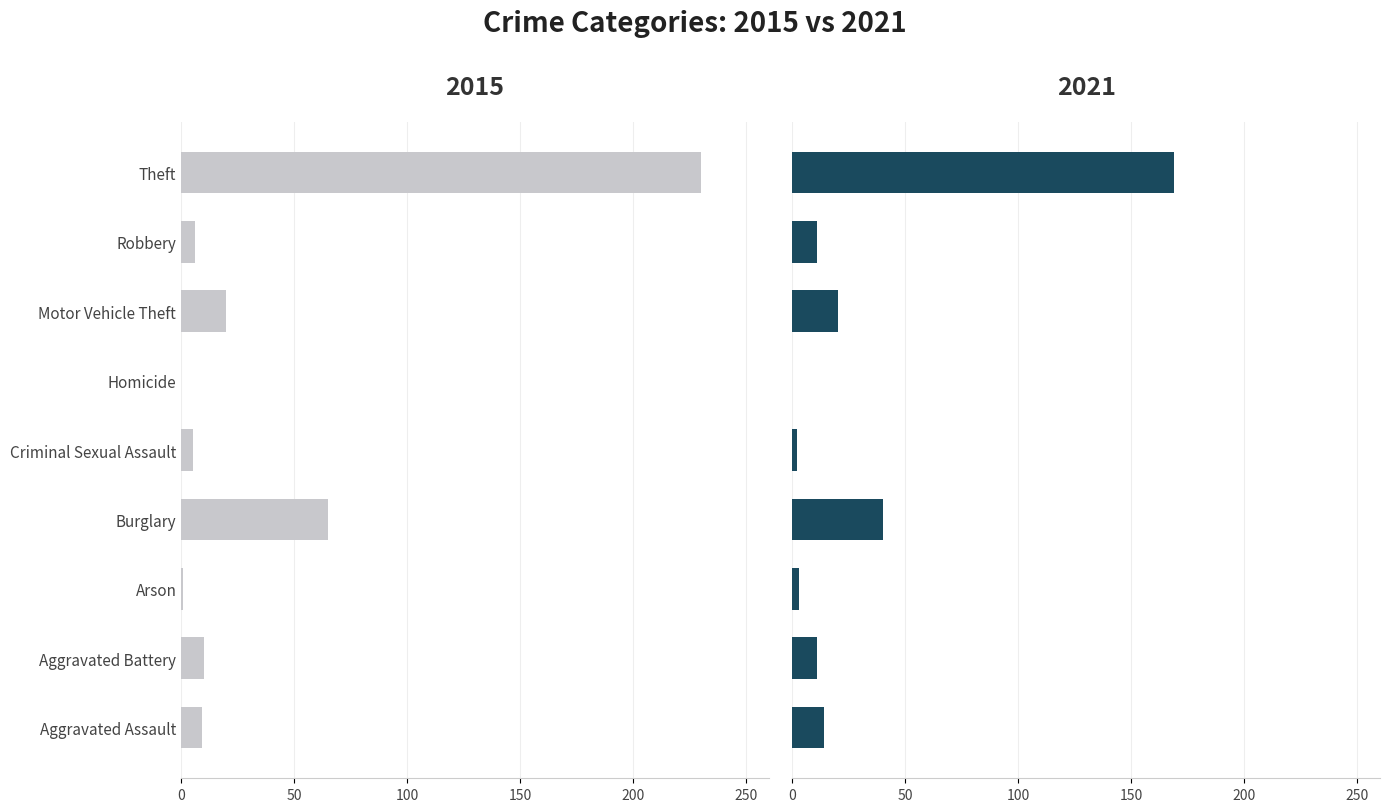

Reading right to left, what are all the values shown in this chart?

2015: -230	-6	-20	0	-5	-65	-1	-10	-9
2021: 169	11	20	0	2	40	3	11	14